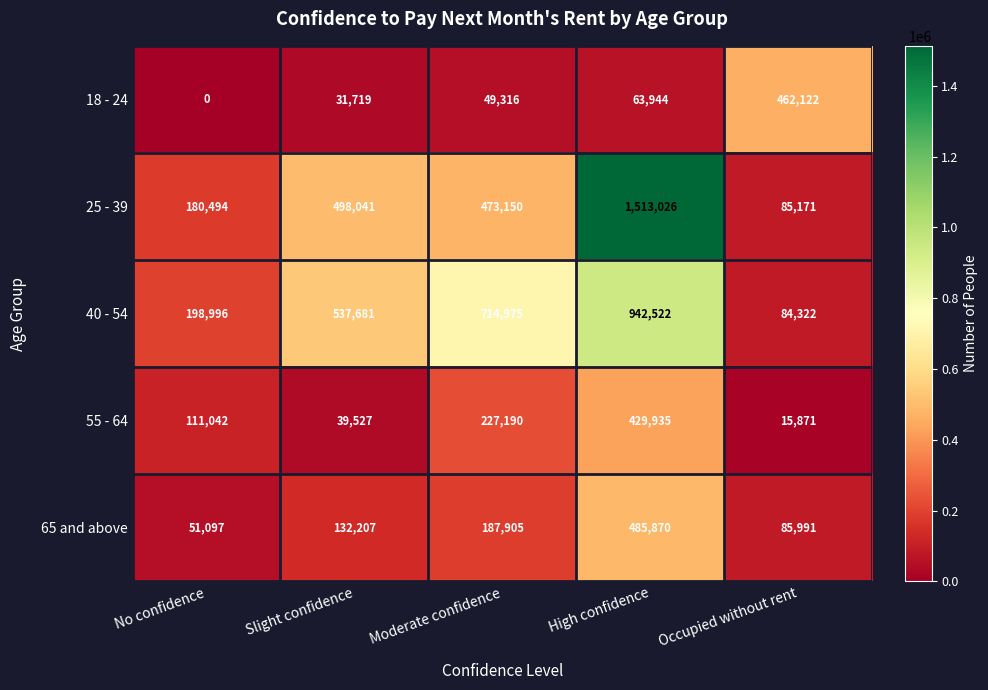

Which series changed the most between Slight confidence and Occupied without rent?

40 - 54